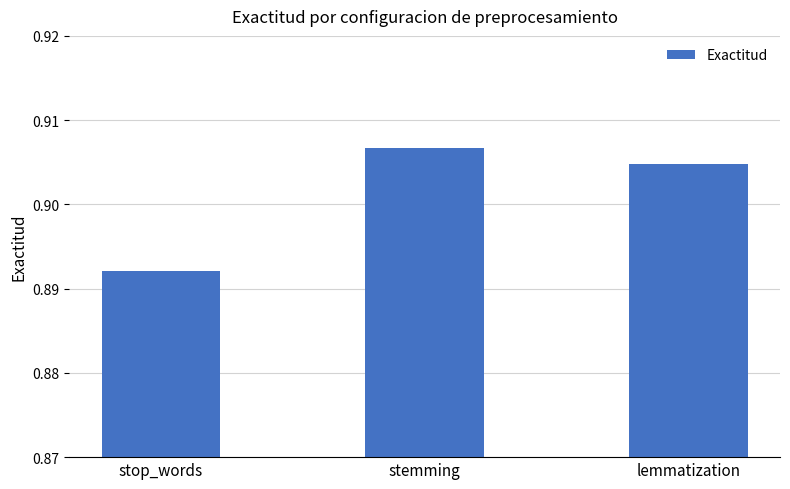

At which label is the value closest to 0?

stop_words